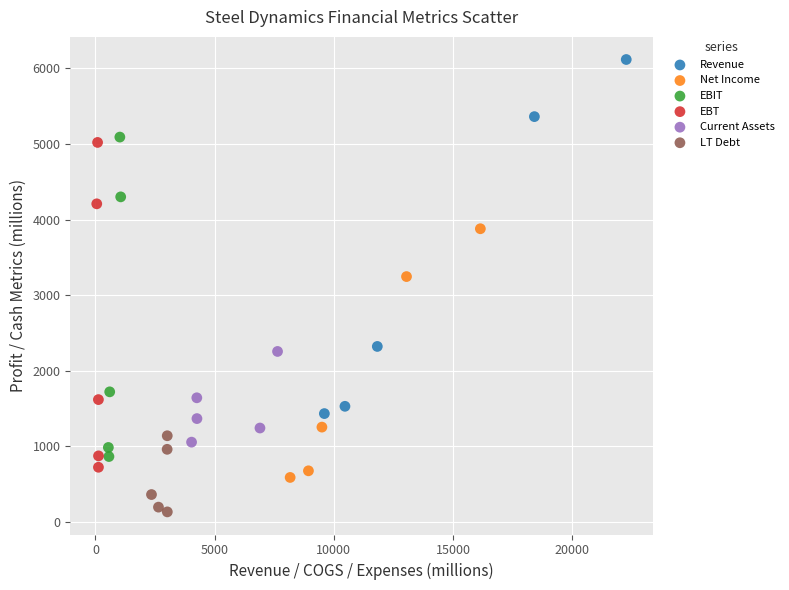

Which series reaches the maximum Y coordinate?

Revenue